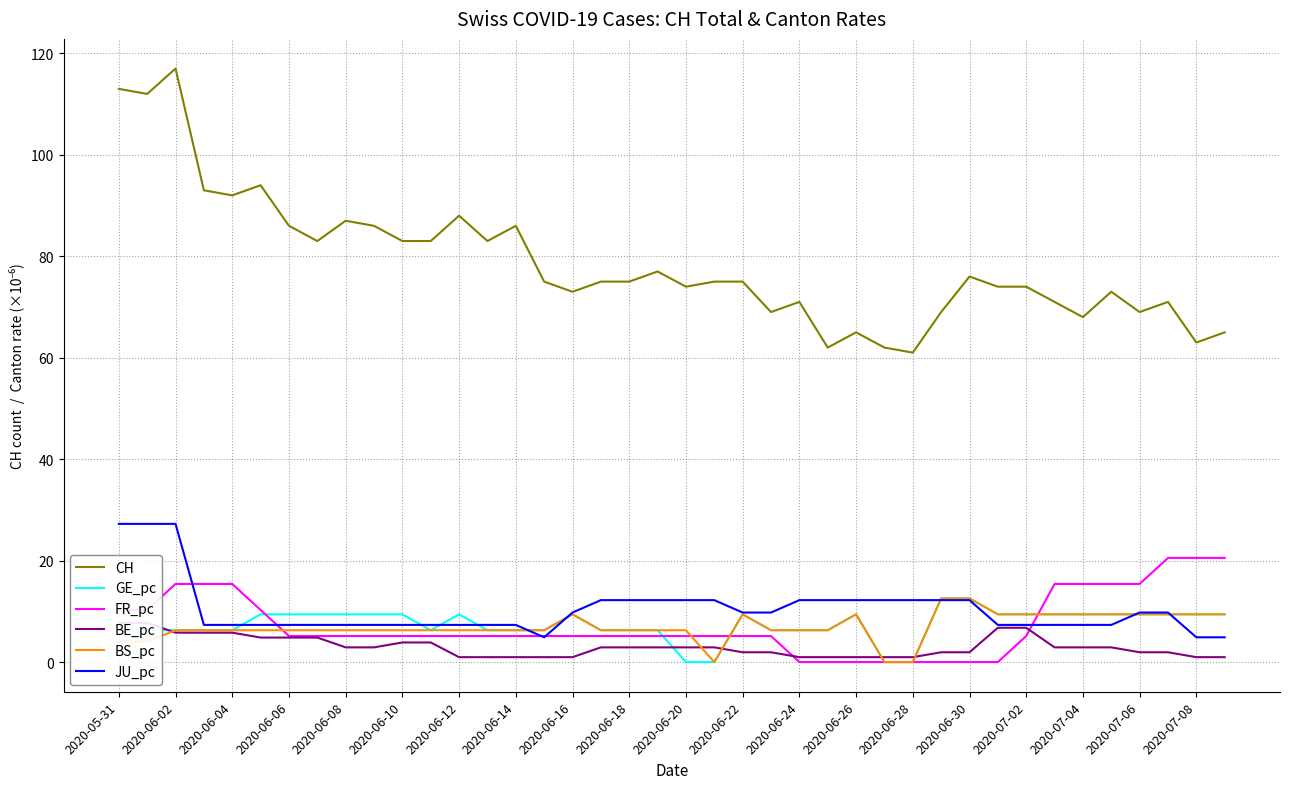

Does the chart have visible grid lines?

Yes